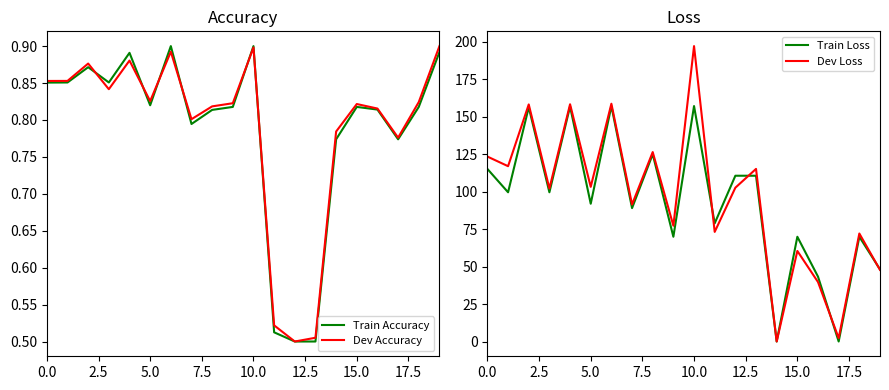

Reading right to left, extract all data points from this chart.

Train Accuracy: 0.9	0.8	0.8	0.8	0.8	0.8	0.5	0.5	0.5	0.9	0.8	0.8	0.8	0.9	0.8	0.9	0.9	0.9	0.9	0.9
Dev Accuracy: 0.9	0.8	0.8	0.8	0.8	0.8	0.5	0.5	0.5	0.9	0.8	0.8	0.8	0.9	0.8	0.9	0.8	0.9	0.9	0.9
Train Loss: 48.1	69.9	0.0	43.3	69.9	0.0	110.6	110.6	78.9	157.1	69.9	125.0	89.0	157.1	91.9	156.9	99.6	156.3	99.6	115.2
Dev Loss: 47.8	72.1	2.3	39.7	60.4	0.0	115.2	102.6	73.2	197.1	77.3	126.4	91.4	158.7	103.2	158.3	102.1	158.2	117.0	123.4